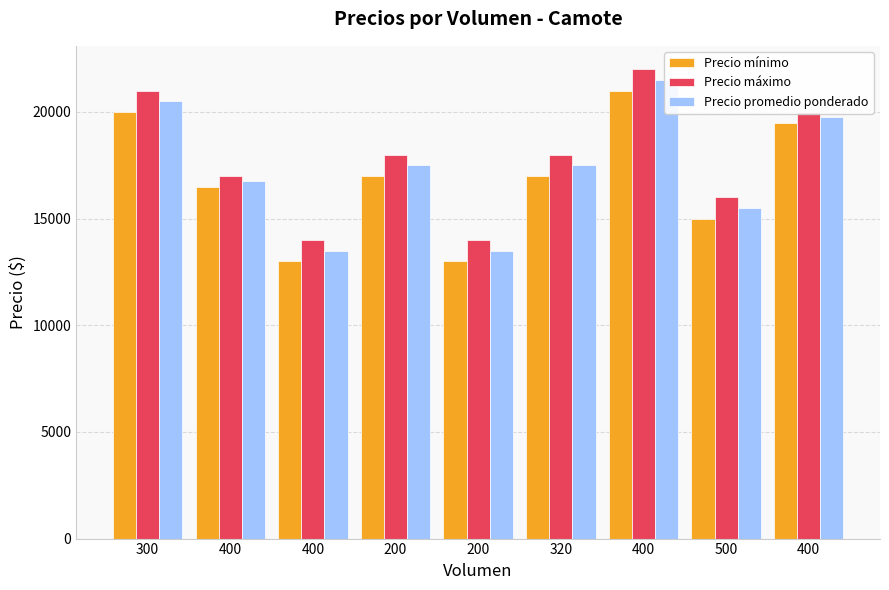

Reading left to right, what are all the values shown in this chart?

Precio mínimo: 300=20000	400=16500	400=13000	200=17000	200=13000	320=17000	400=21000	500=15000	400=19500
Precio máximo: 300=21000	400=17000	400=14000	200=18000	200=14000	320=18000	400=22000	500=16000	400=20000
Precio promedio ponderado: 300=20500	400=16750	400=13500	200=17500	200=13500	320=17500	400=21500	500=15500	400=19750